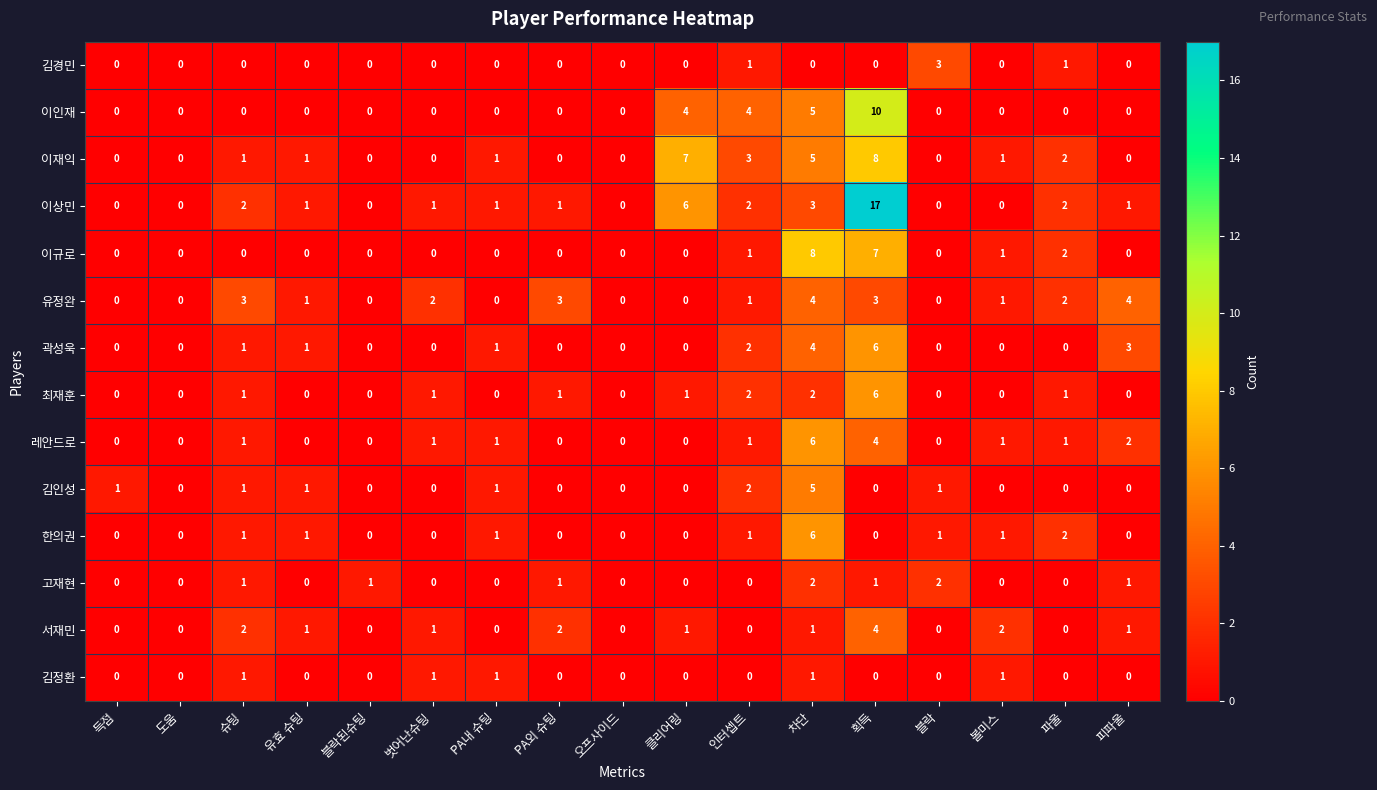

True or false: 이재익 has a value of 0 at 도움.

True